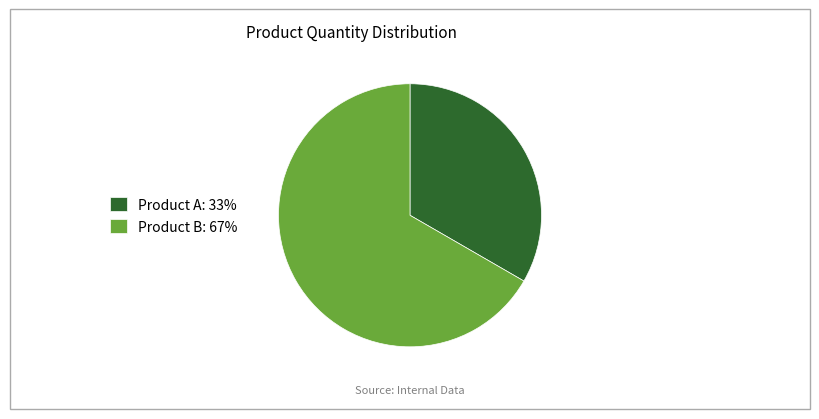

How many segments does this pie chart have?

2